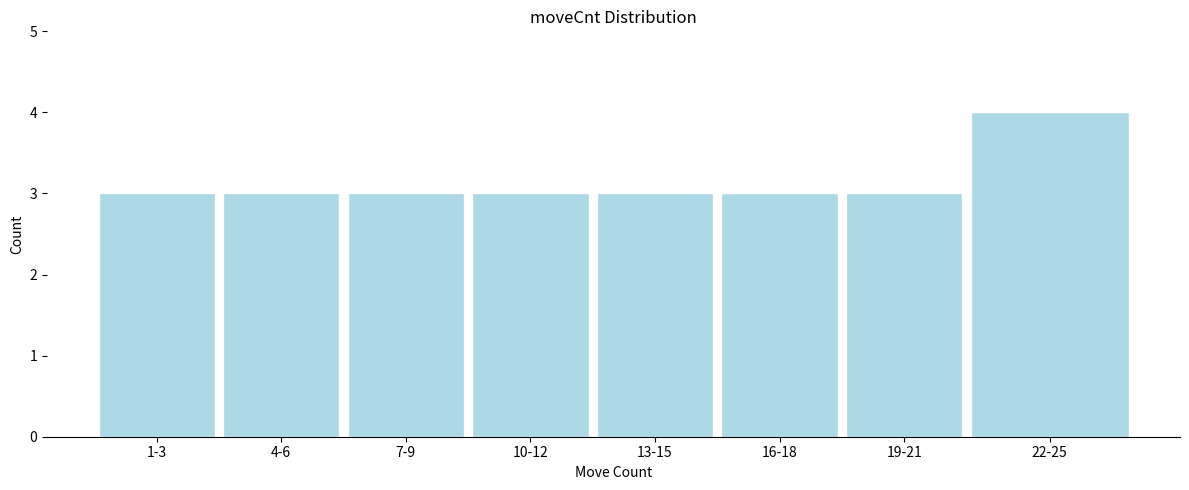

Reading left to right, transcribe all the data shown in this chart.

1-3=3	4-6=3	7-9=3	10-12=3	13-15=3	16-18=3	19-21=3	22-25=4